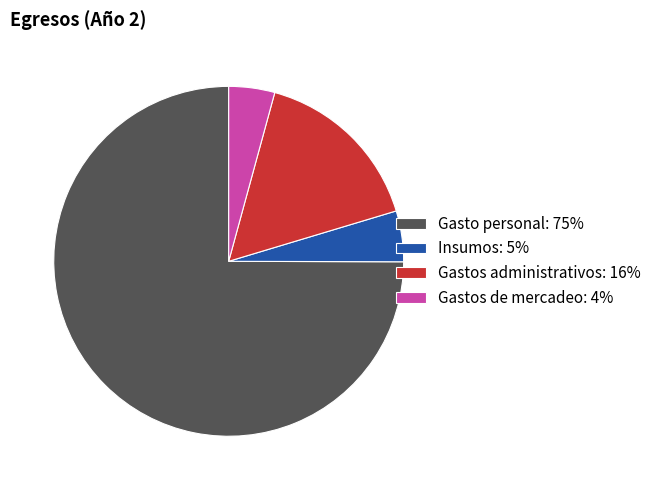

Which slice represents more than half of the pie?

Gasto personal